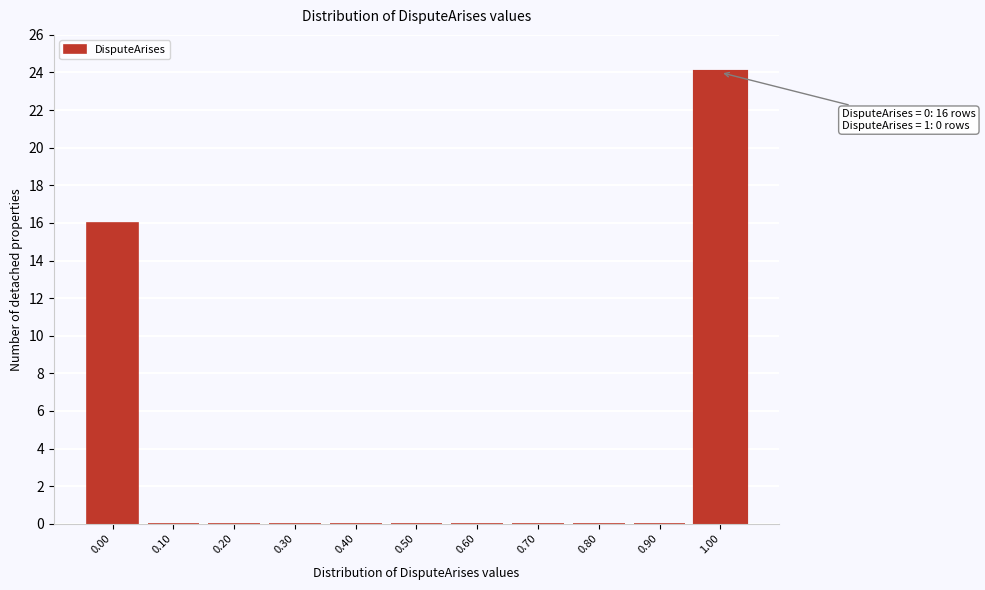

Reading right to left, what are all the values shown in this chart?

1.00=24	0.90=0	0.80=0	0.70=0	0.60=0	0.50=0	0.40=0	0.30=0	0.20=0	0.10=0	0.00=16